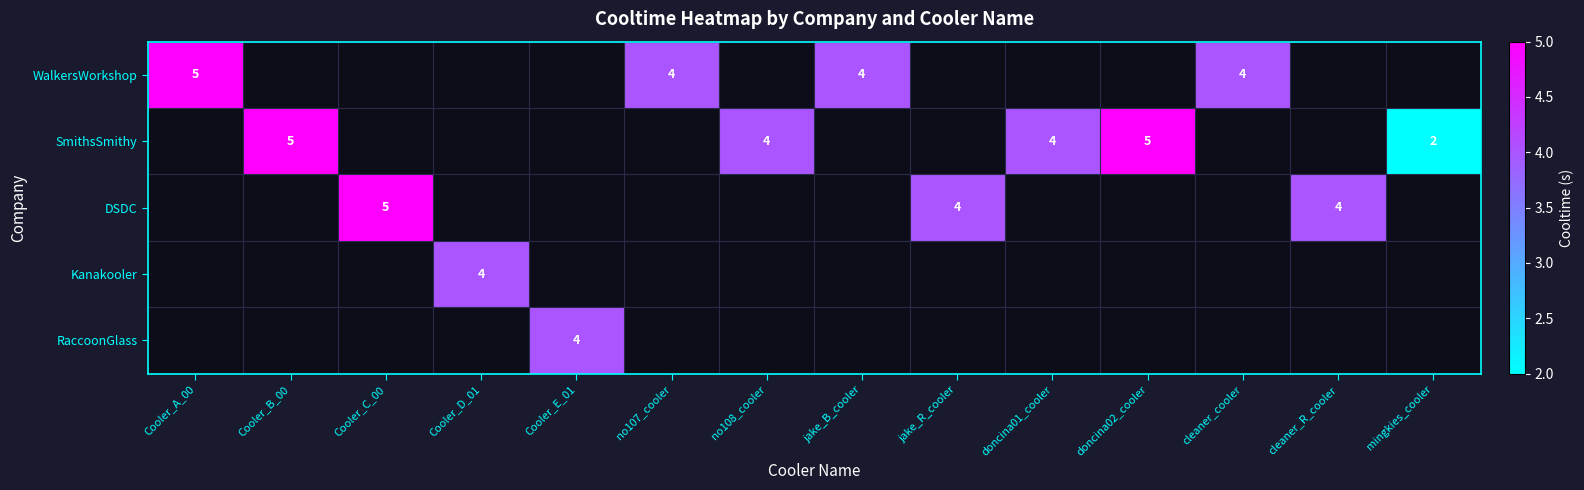

The value of RaccoonGlass at Cooler_E_01 is 6. True or false?

False